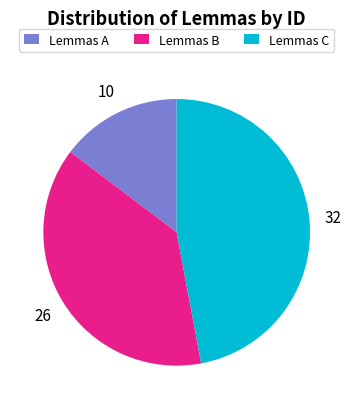

How many slices are in this pie chart?

3